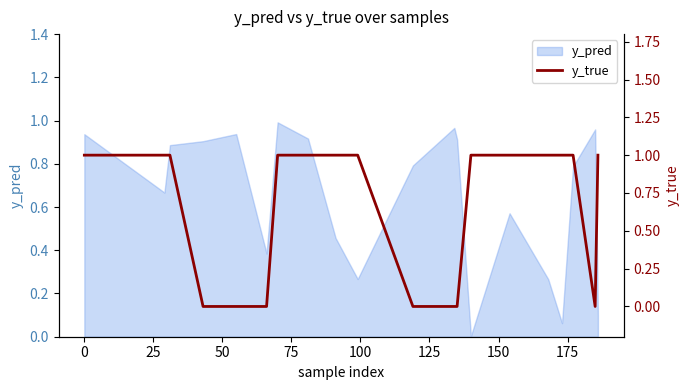

How many lines are shown in the chart?

1